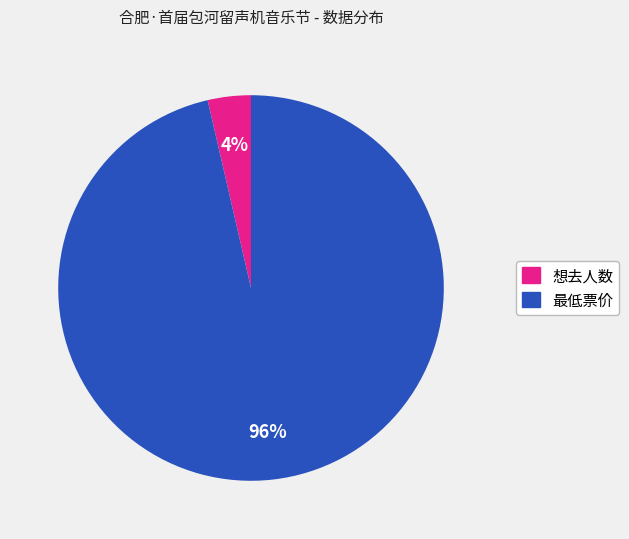

Which has a higher value, 想去人数 or 最低票价?

最低票价